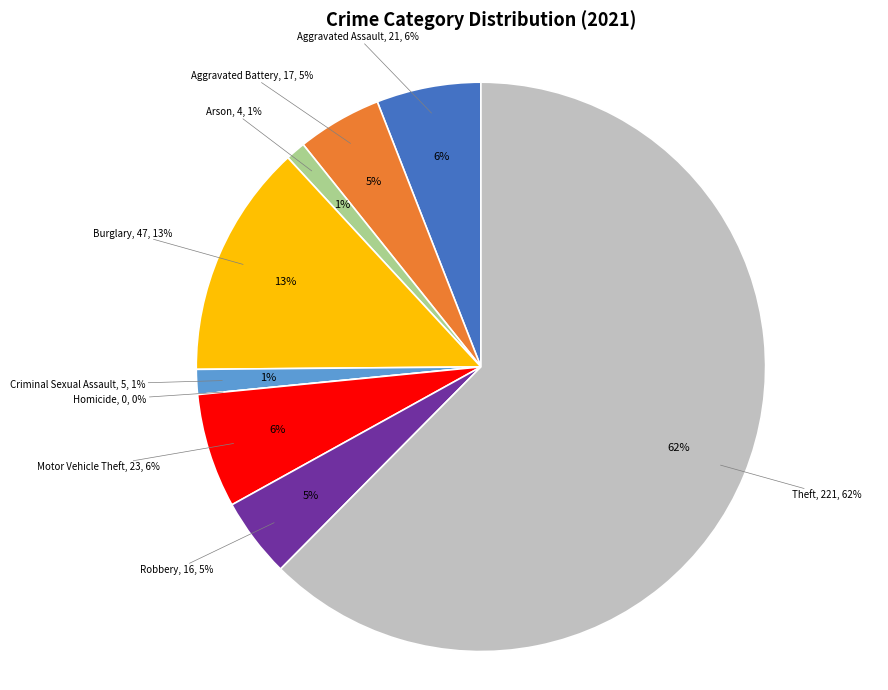

True or false: Criminal Sexual Assault accounts for 1% of the total.

True